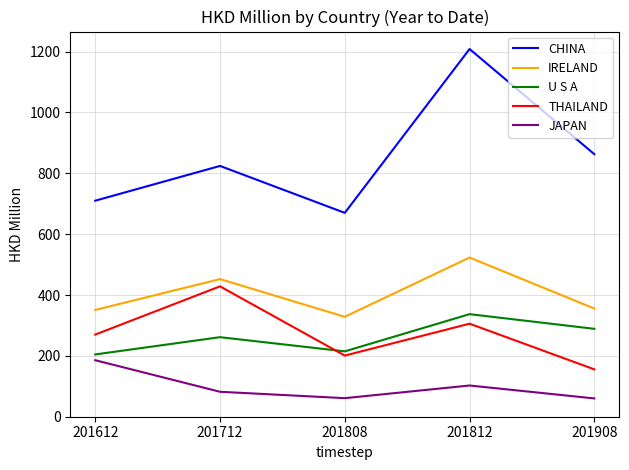

Where does the CHINA series first go above 824?

201712